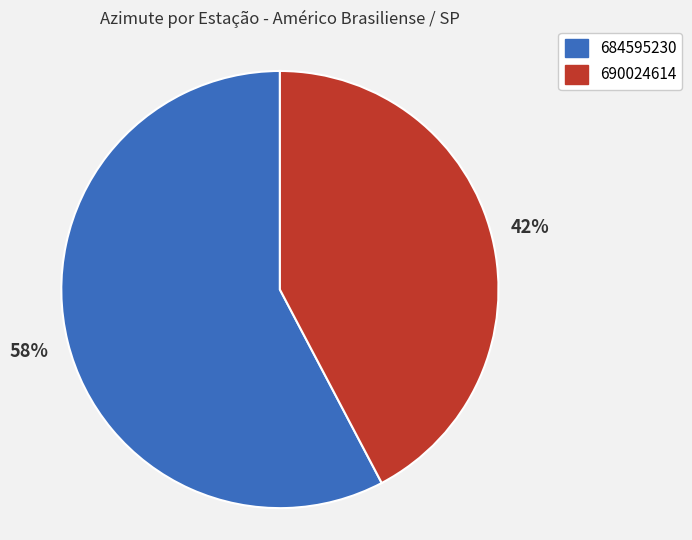

Does any single category account for the majority?

Yes